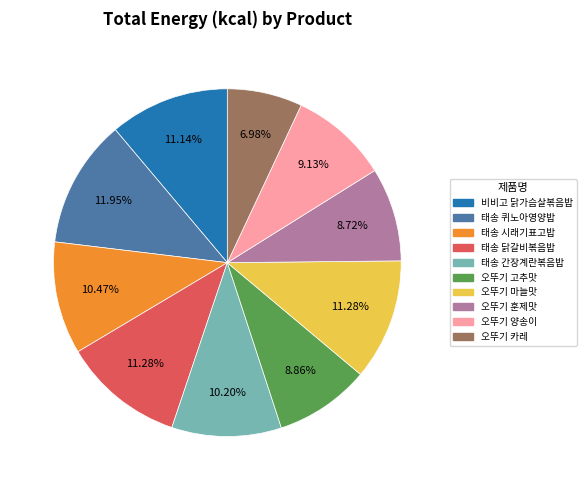

Approximately how many times larger is the value at 오뚜기 고추맛 compared to 오뚜기 카레?

1.3